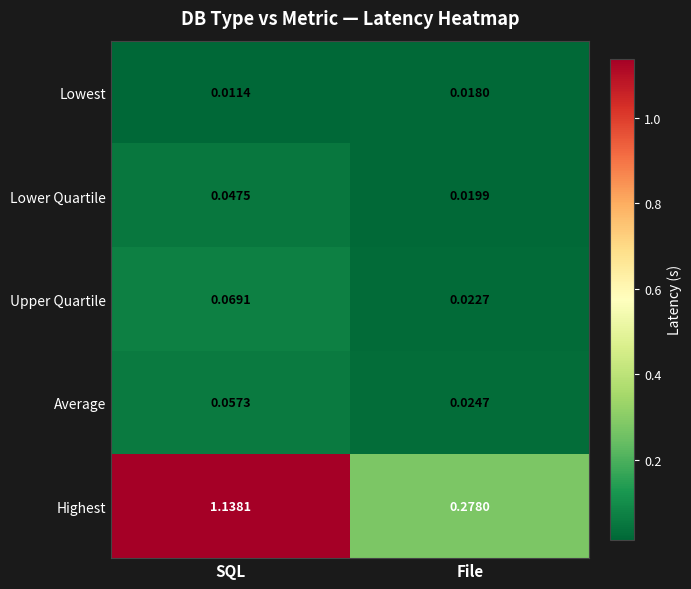

At which label does Highest reach its minimum?

File